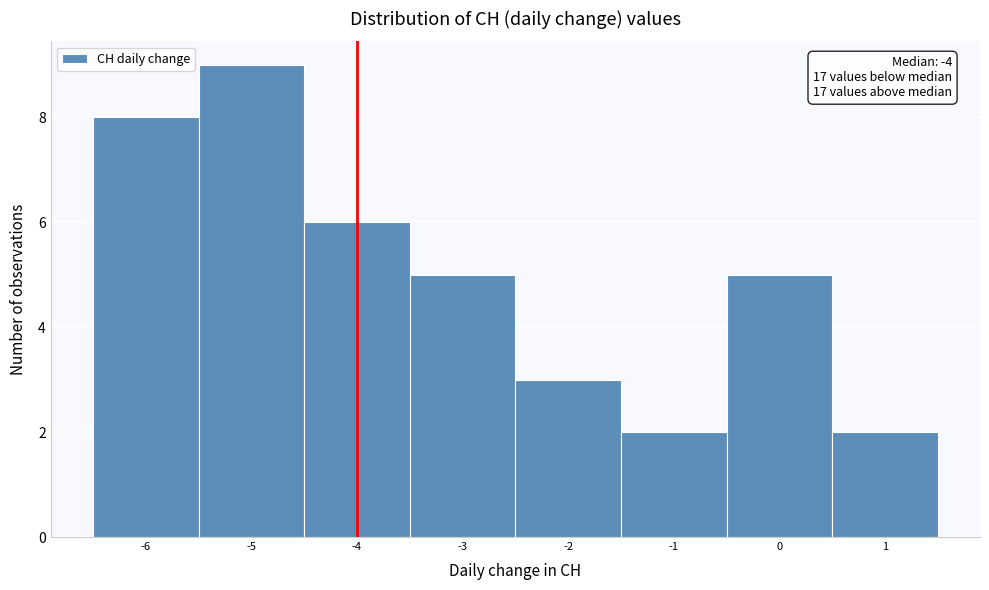

Over which range of the x-axis is the bar tallest?

-5.5 to -4.5